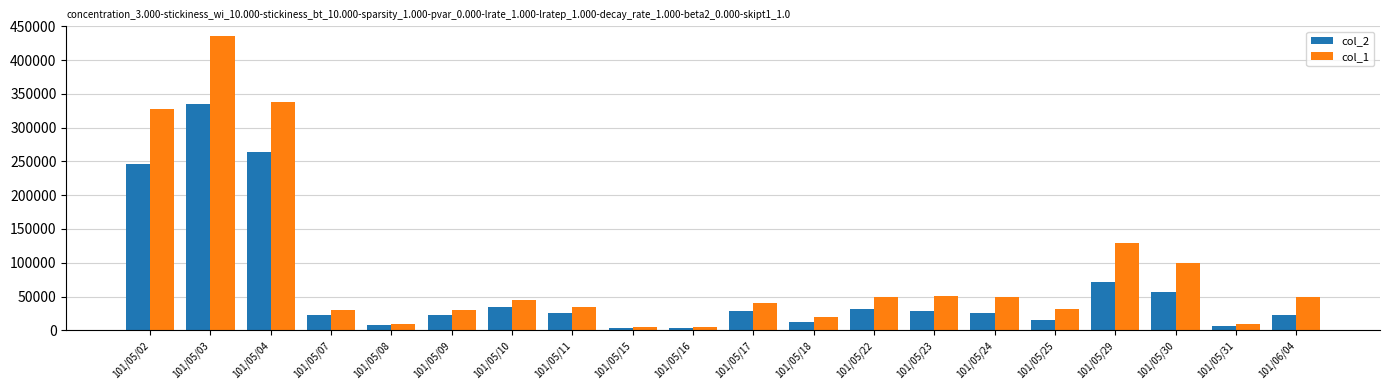

Which series has the widest spread of values?

col_1